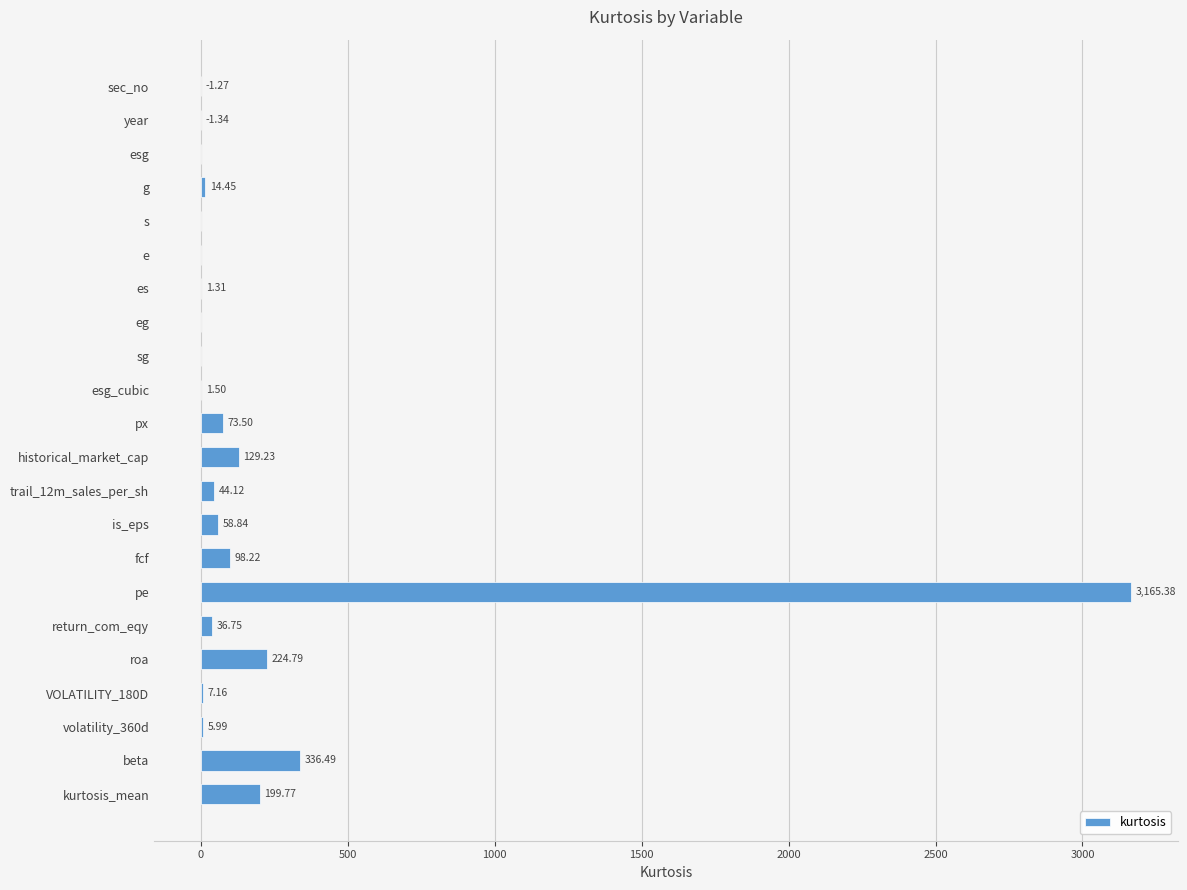

Where is the data nearest to the value 1582?

beta